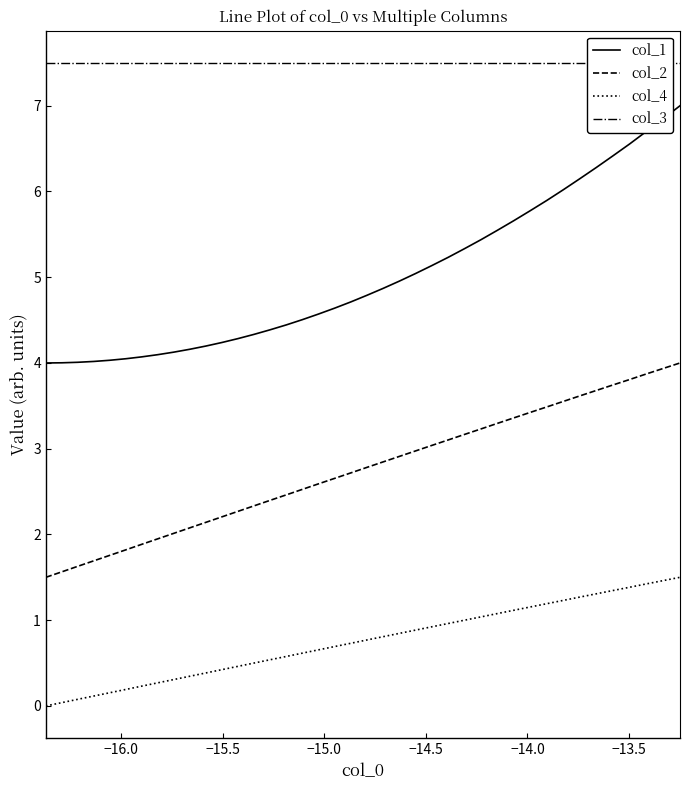

Reading left to right, extract all data points from this chart.

col_1: 4.0	4.0	4.0	4.0	4.0	4.0	4.1	4.1	4.1	4.2	4.2	4.2	4.3	4.3	4.4	4.4	4.5	4.6	4.6	4.7	4.8	4.9	5.0	5.0	5.1	5.2	5.3	5.4	5.5	5.7	5.8	5.9	6.0	6.1	6.3	6.4	6.6	6.7	6.8	7.0
col_2: 1.5	1.6	1.6	1.7	1.8	1.8	1.9	1.9	2.0	2.1	2.1	2.2	2.3	2.3	2.4	2.5	2.5	2.6	2.7	2.7	2.8	2.8	2.9	3.0	3.0	3.1	3.2	3.2	3.3	3.4	3.4	3.5	3.6	3.6	3.7	3.7	3.8	3.9	3.9	4.0
col_4: 0.0	0.0	0.1	0.1	0.2	0.2	0.2	0.3	0.3	0.3	0.4	0.4	0.5	0.5	0.5	0.6	0.6	0.7	0.7	0.7	0.8	0.8	0.8	0.9	0.9	1.0	1.0	1.0	1.1	1.1	1.2	1.2	1.2	1.3	1.3	1.3	1.4	1.4	1.5	1.5
col_3: 7.5	7.5	7.5	7.5	7.5	7.5	7.5	7.5	7.5	7.5	7.5	7.5	7.5	7.5	7.5	7.5	7.5	7.5	7.5	7.5	7.5	7.5	7.5	7.5	7.5	7.5	7.5	7.5	7.5	7.5	7.5	7.5	7.5	7.5	7.5	7.5	7.5	7.5	7.5	7.5